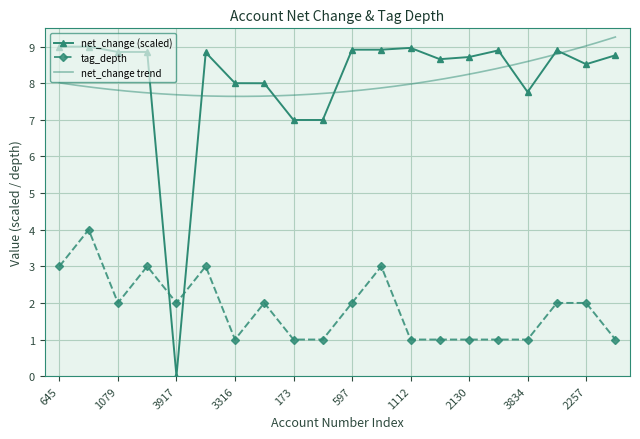

How many data points in tag_depth are above 2?

5